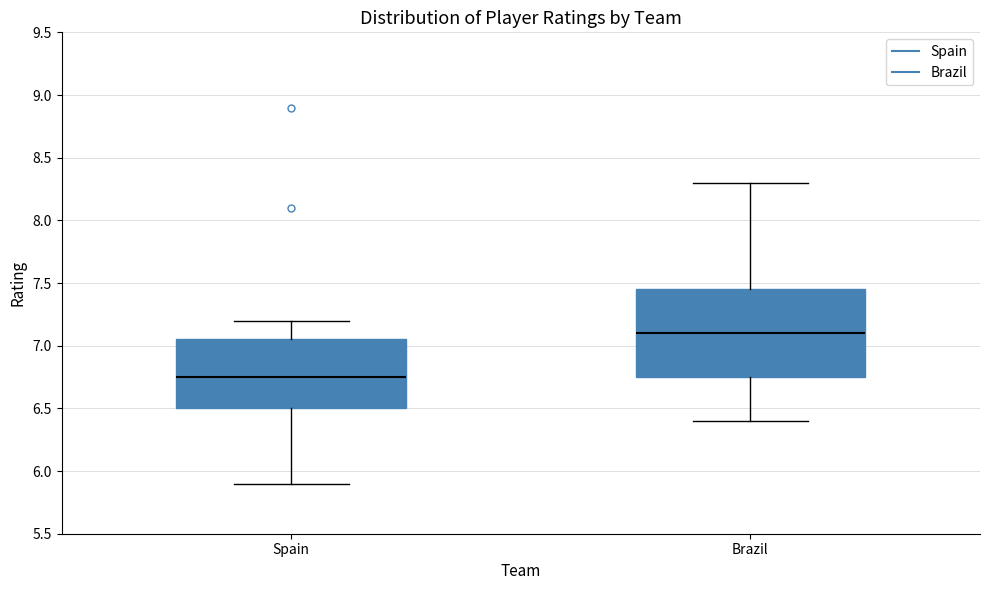

Which box's median line is the highest?

Brazil